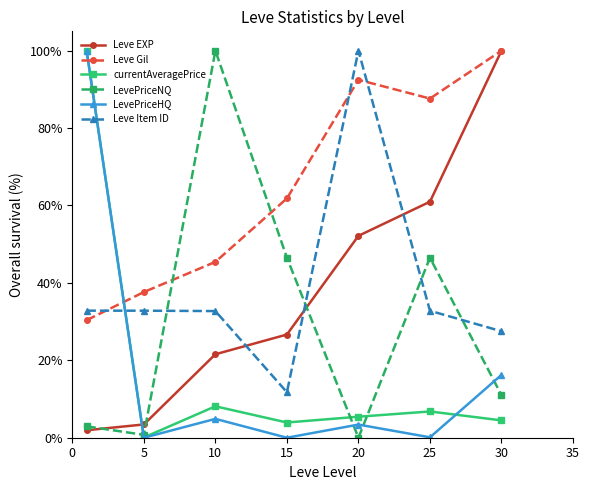

At how many categories does at least one series exceed 80?

5